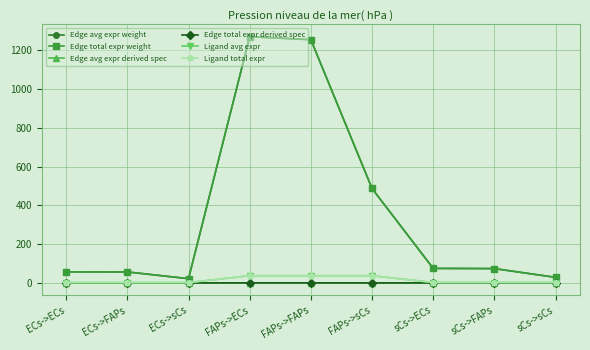

The value of Edge avg expr weight at FAPs->sCs is 487.2. True or false?

True